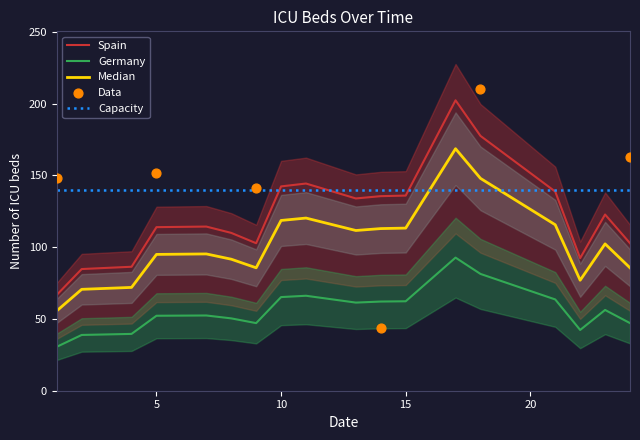

Between 17 and 14, which is larger?

17